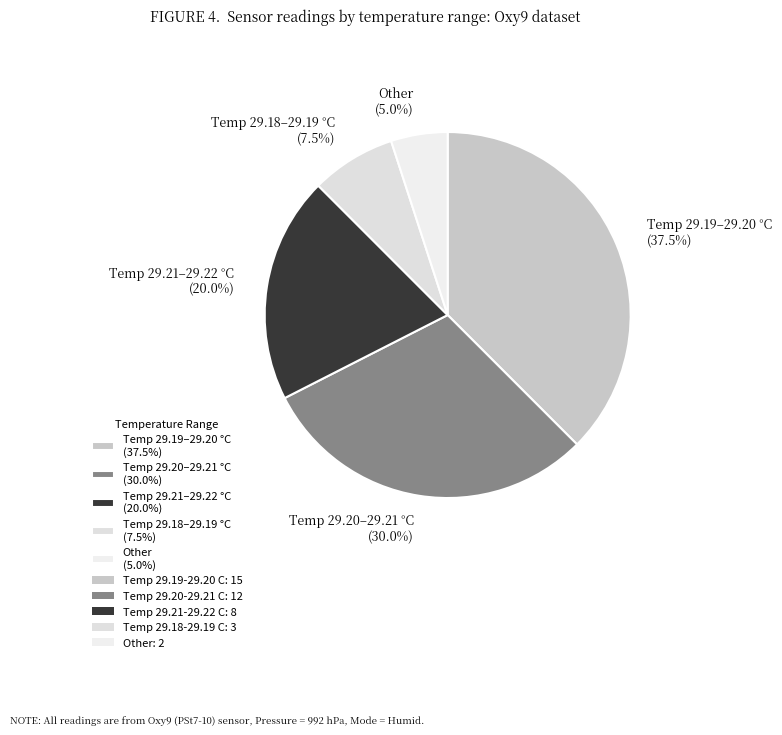

Does any single category account for the majority?

No